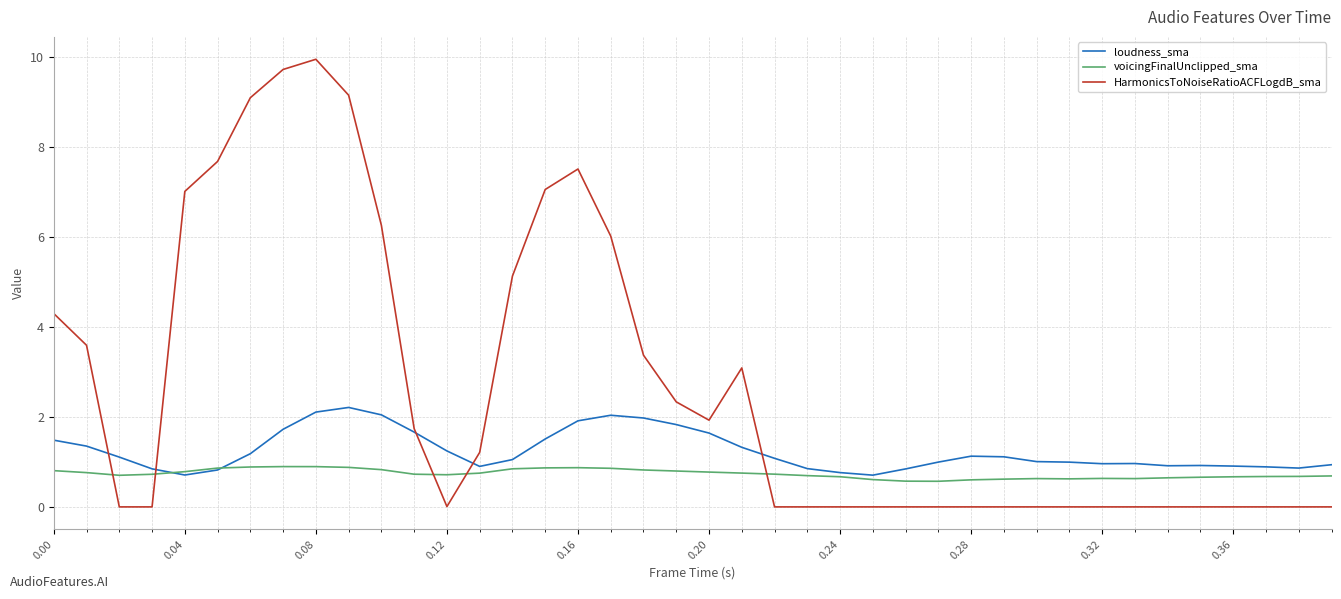

Rank the series by their average value, from lowest to highest.

voicingFinalUnclipped_sma, loudness_sma, HarmonicsToNoiseRatioACFLogdB_sma